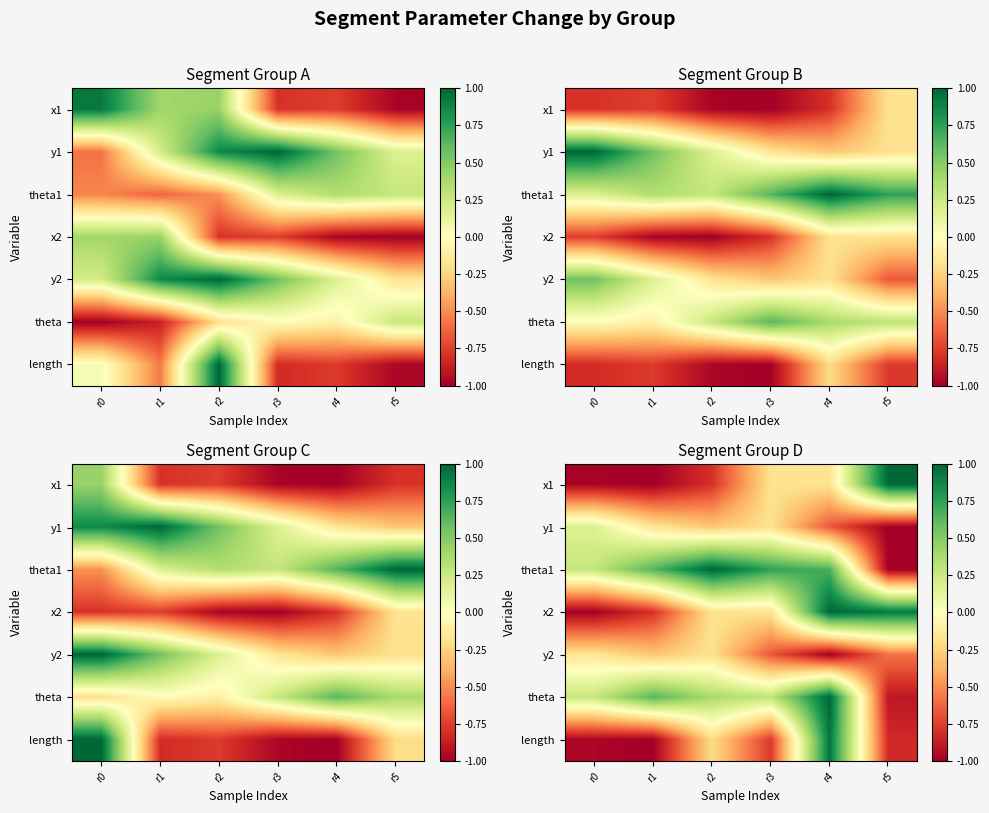

Count the number of categories in the chart.

6